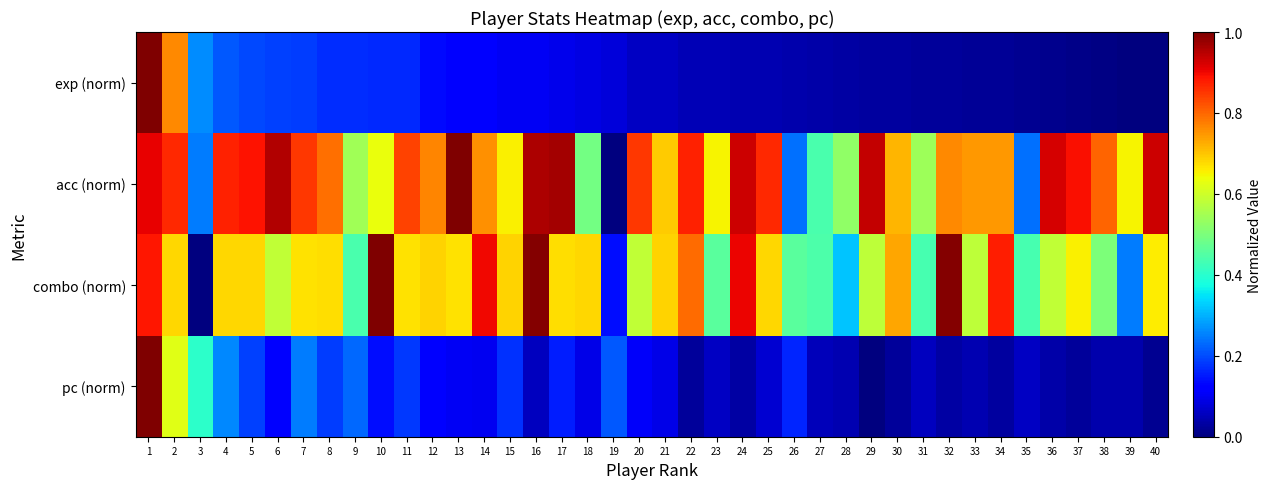

Reading left to right, extract all data points from this chart.

exp (norm): 1=1.0	2=0.8	3=0.3	4=0.2	5=0.2	6=0.2	7=0.2	8=0.2	9=0.2	10=0.2	11=0.2	12=0.1	13=0.1	14=0.1	15=0.1	16=0.1	17=0.1	18=0.1	19=0.1	20=0.1	21=0.1	22=0.1	23=0.0	24=0.0	25=0.0	26=0.0	27=0.0	28=0.0	29=0.0	30=0.0	31=0.0	32=0.0	33=0.0	34=0.0	35=0.0	36=0.0	37=0.0	38=0.0	39=0.0	40=0.0
acc (norm): 1=0.9	2=0.9	3=0.2	4=0.9	5=0.9	6=1.0	7=0.9	8=0.8	9=0.5	10=0.6	11=0.8	12=0.8	13=1.0	14=0.8	15=0.7	16=1.0	17=1.0	18=0.5	19=0.0	20=0.8	21=0.7	22=0.9	23=0.6	24=0.9	25=0.9	26=0.2	27=0.4	28=0.5	29=0.9	30=0.7	31=0.5	32=0.8	33=0.7	34=0.7	35=0.2	36=0.9	37=0.9	38=0.8	39=0.7	40=0.9
combo (norm): 1=0.9	2=0.7	3=0.0	4=0.7	5=0.7	6=0.6	7=0.7	8=0.7	9=0.4	10=1.0	11=0.7	12=0.7	13=0.7	14=0.9	15=0.7	16=1.0	17=0.7	18=0.7	19=0.1	20=0.6	21=0.7	22=0.8	23=0.5	24=0.9	25=0.7	26=0.5	27=0.4	28=0.3	29=0.6	30=0.7	31=0.4	32=1.0	33=0.6	34=0.9	35=0.4	36=0.6	37=0.7	38=0.5	39=0.2	40=0.7
pc (norm): 1=1.0	2=0.6	3=0.4	4=0.3	5=0.2	6=0.1	7=0.2	8=0.2	9=0.2	10=0.1	11=0.2	12=0.1	13=0.1	14=0.1	15=0.2	16=0.1	17=0.2	18=0.1	19=0.2	20=0.1	21=0.1	22=0.0	23=0.1	24=0.0	25=0.1	26=0.2	27=0.1	28=0.0	29=0.0	30=0.0	31=0.1	32=0.0	33=0.0	34=0.0	35=0.1	36=0.0	37=0.0	38=0.0	39=0.0	40=0.0